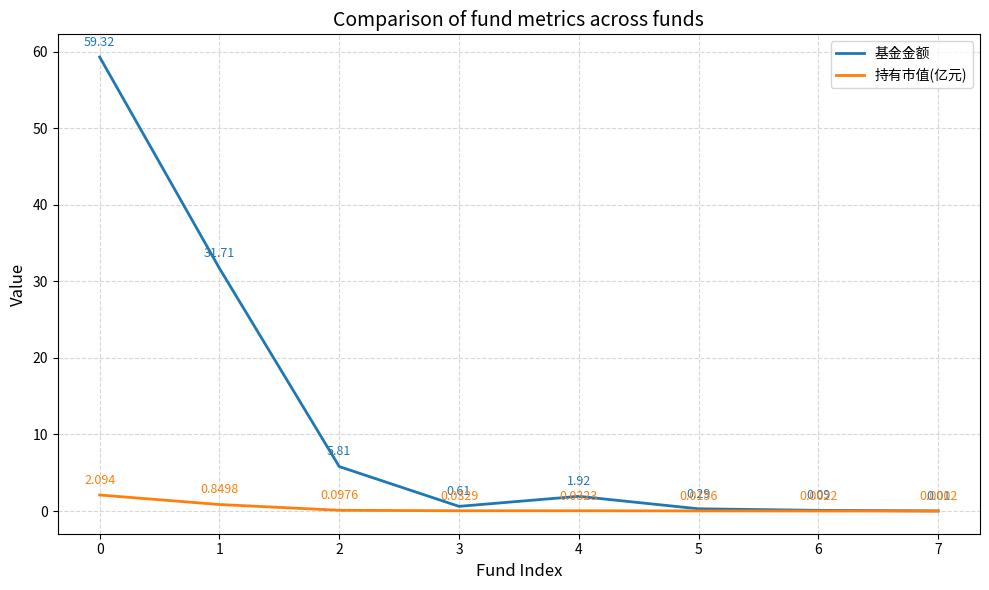

At how many categories does at least one series exceed 10?

2